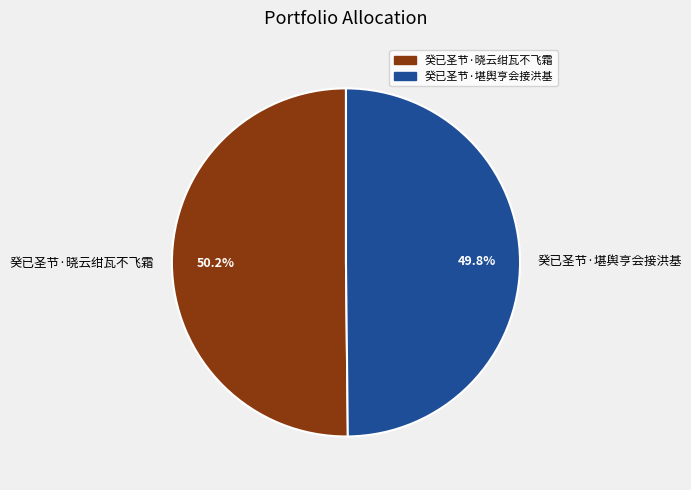

What percentage do 癸已圣节·堪舆亨会接洪基 and 癸已圣节·晓云绀瓦不飞霜 together represent?

100.0%